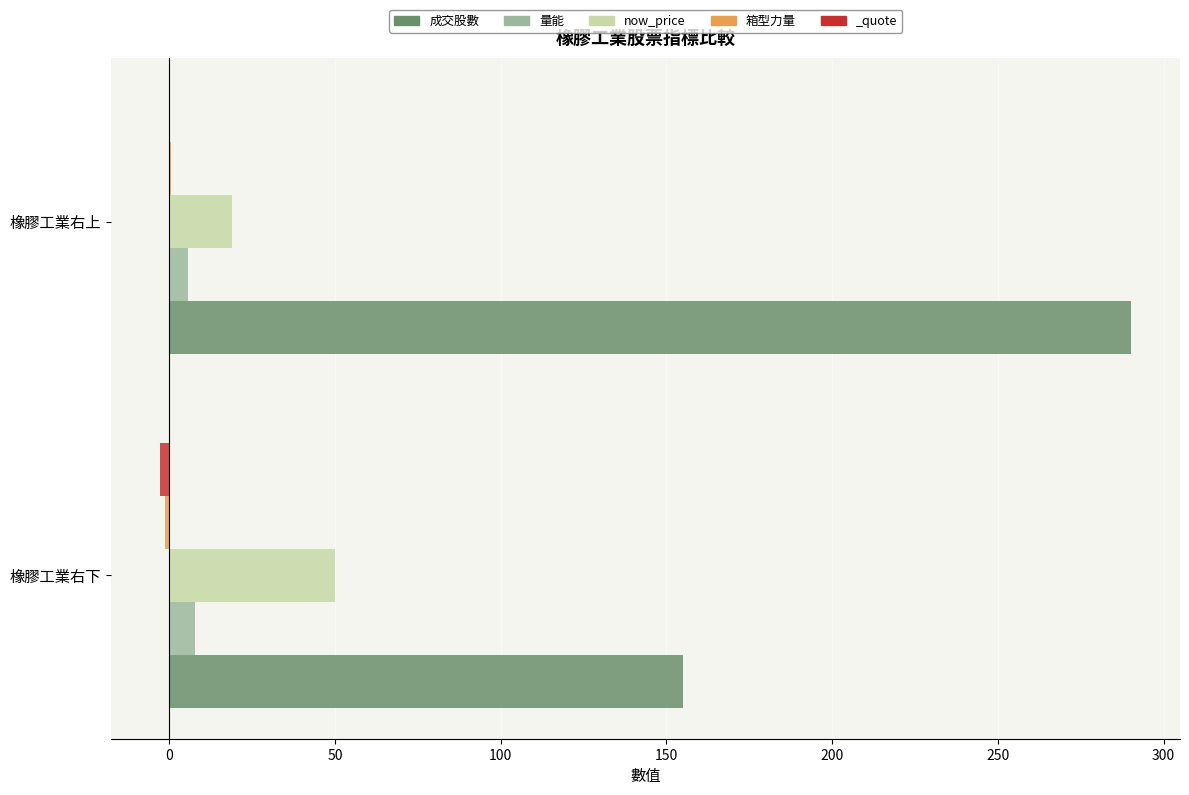

What is the sum of all now_price values?

68.8